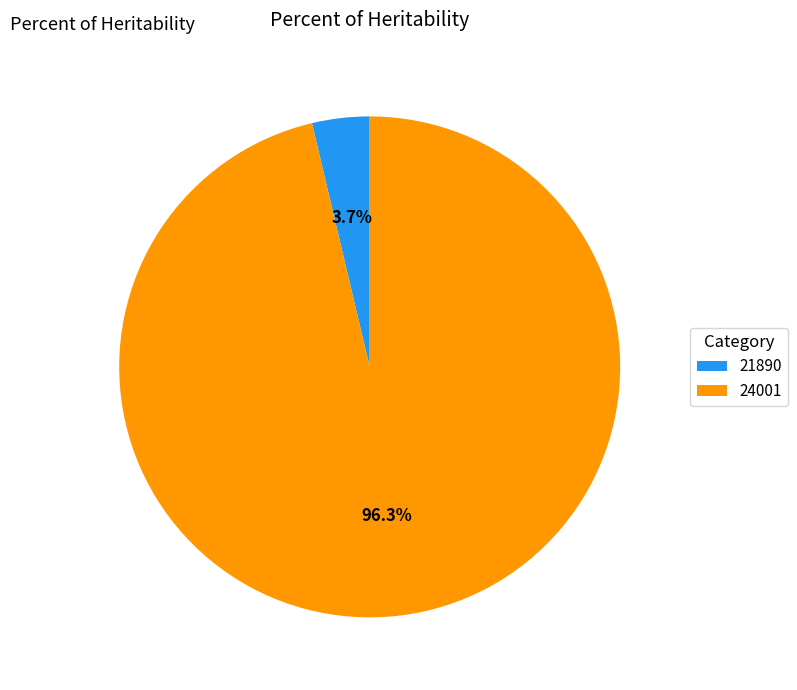

Is it true that 24001 is 96% of the pie?

True